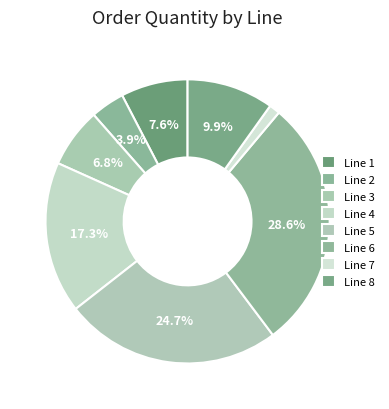

Is it true that Line 5 is 30% of the pie?

False